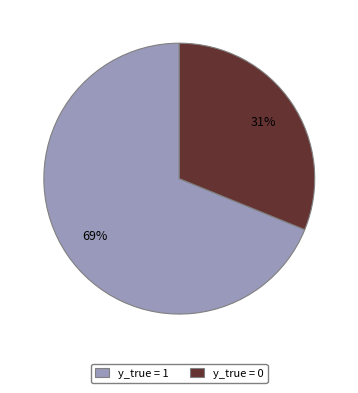

To the nearest percent, what is the combined percentage of y_true = 0 and y_true = 1?

100%